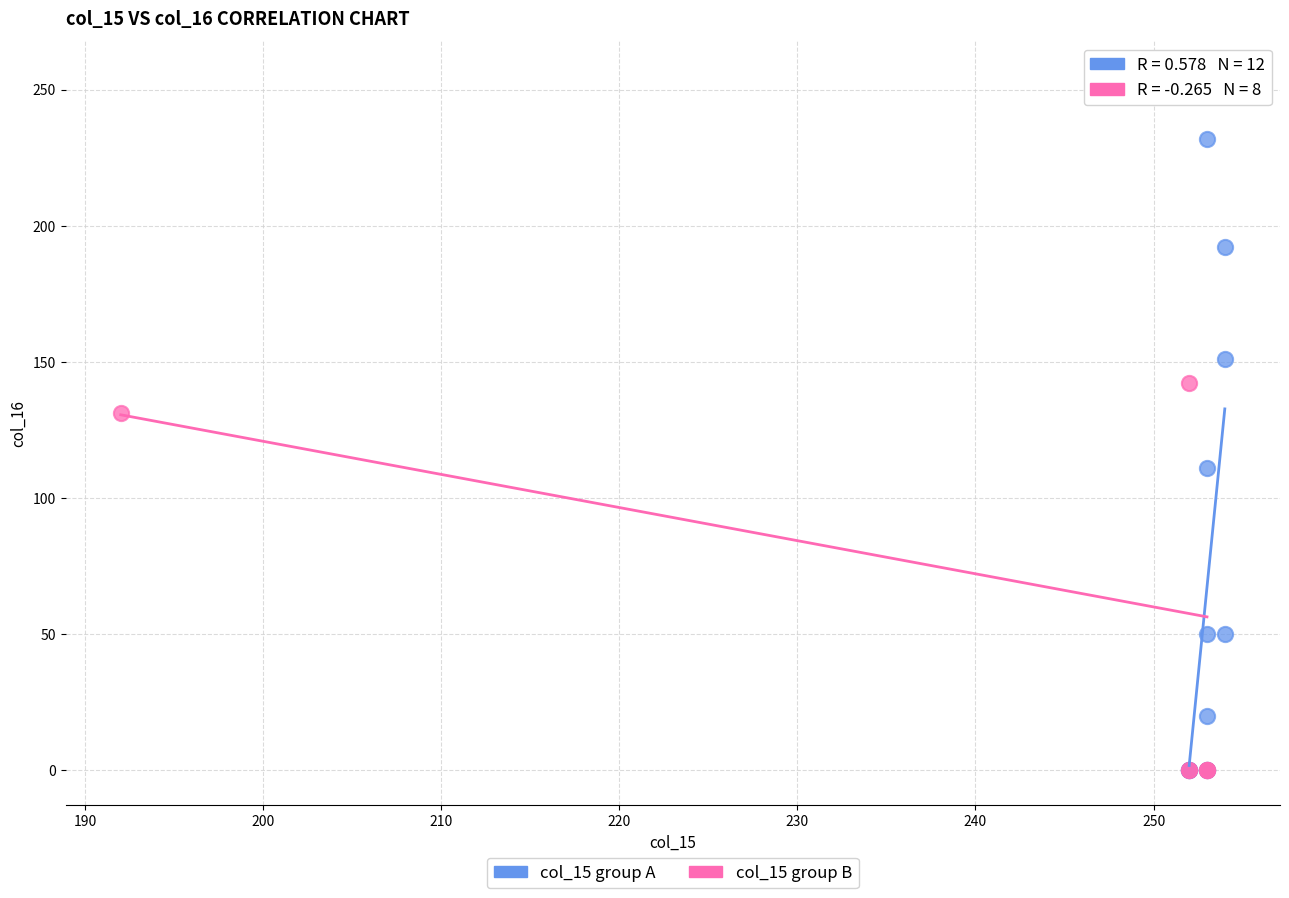

Which series has the largest Y range (max minus min)?

col_15 group B